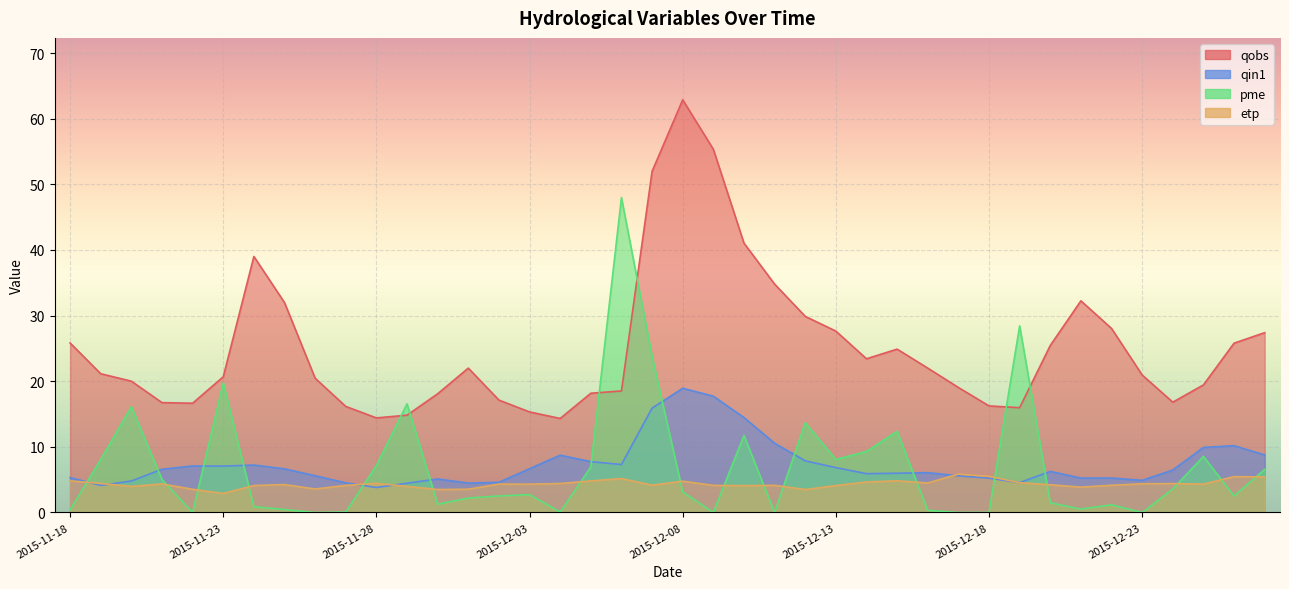

What is the value of the pme point at the 32nd from the left?

28.4